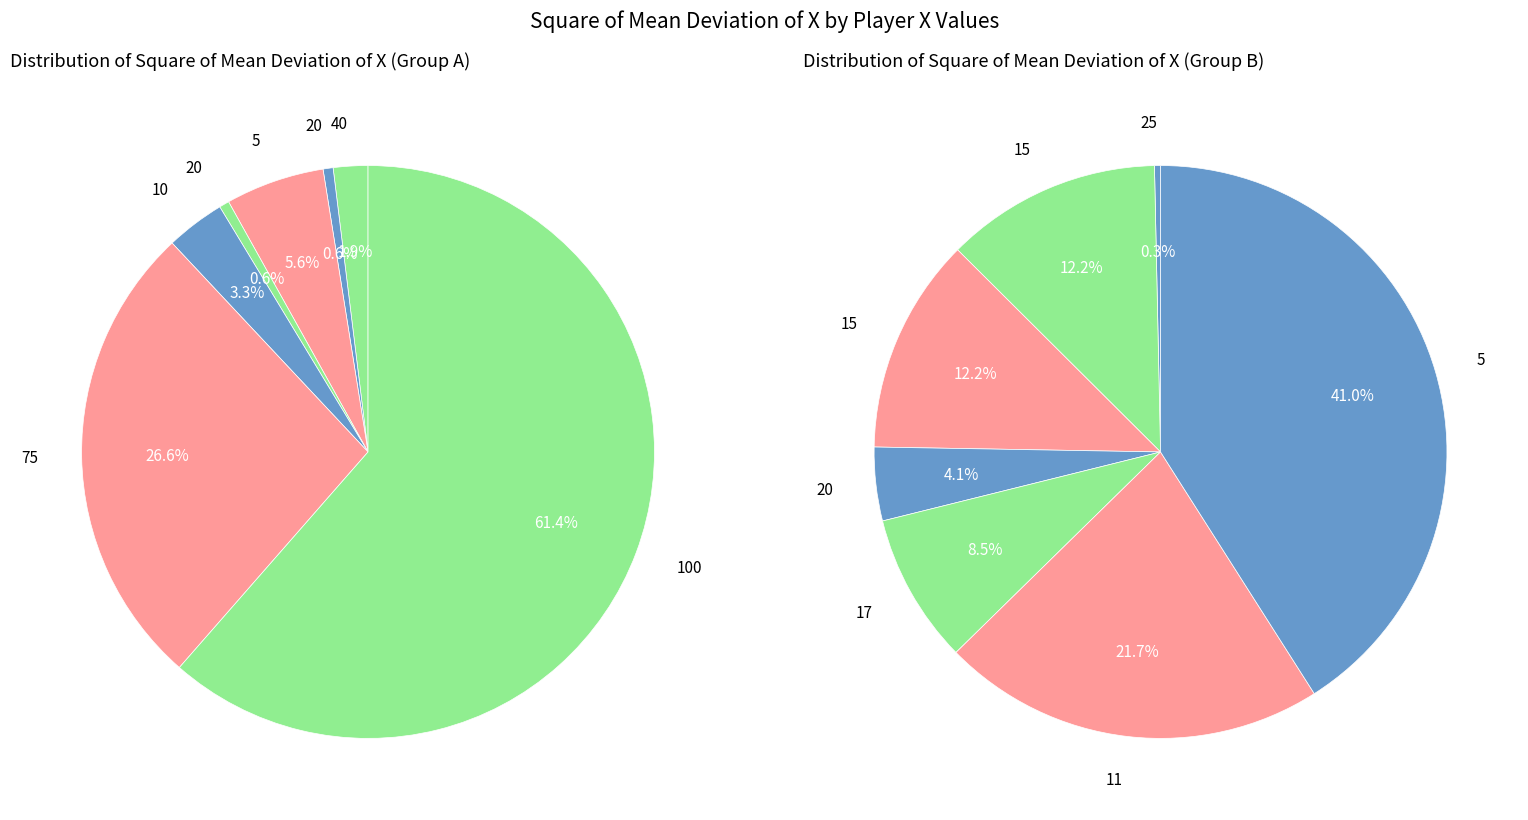

Is 100 the majority of the pie?

Yes